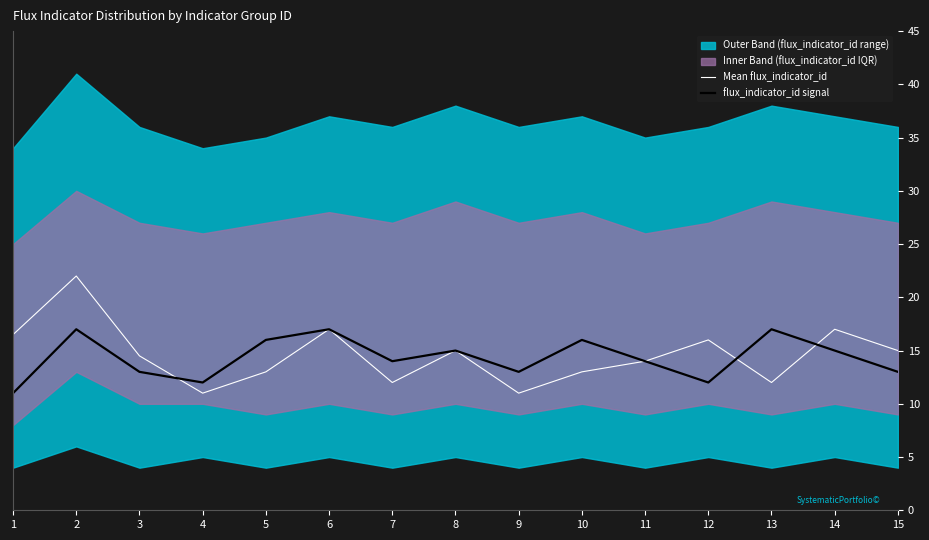

What is the sum of the Mean flux_indicator_id values at 13 and 10?

25.0